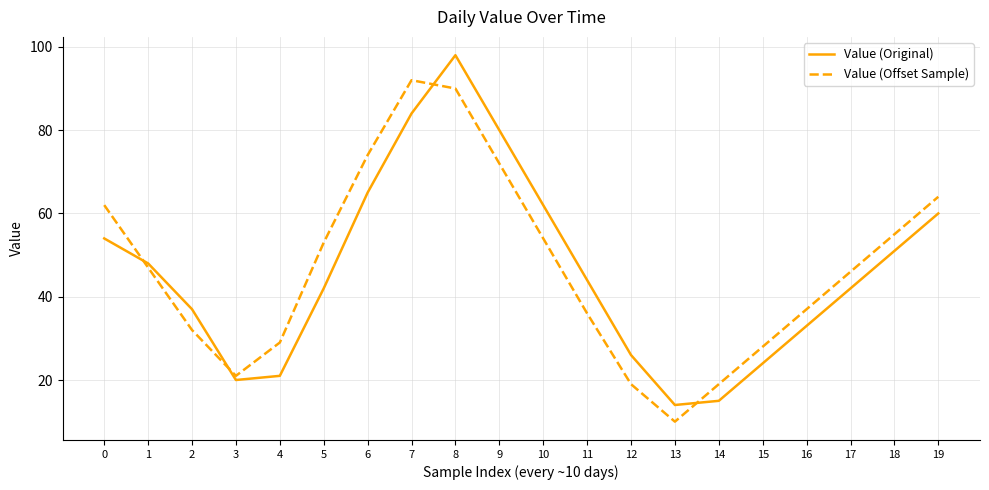

Which series changed the most between 0 and 13?

Value (Offset Sample)